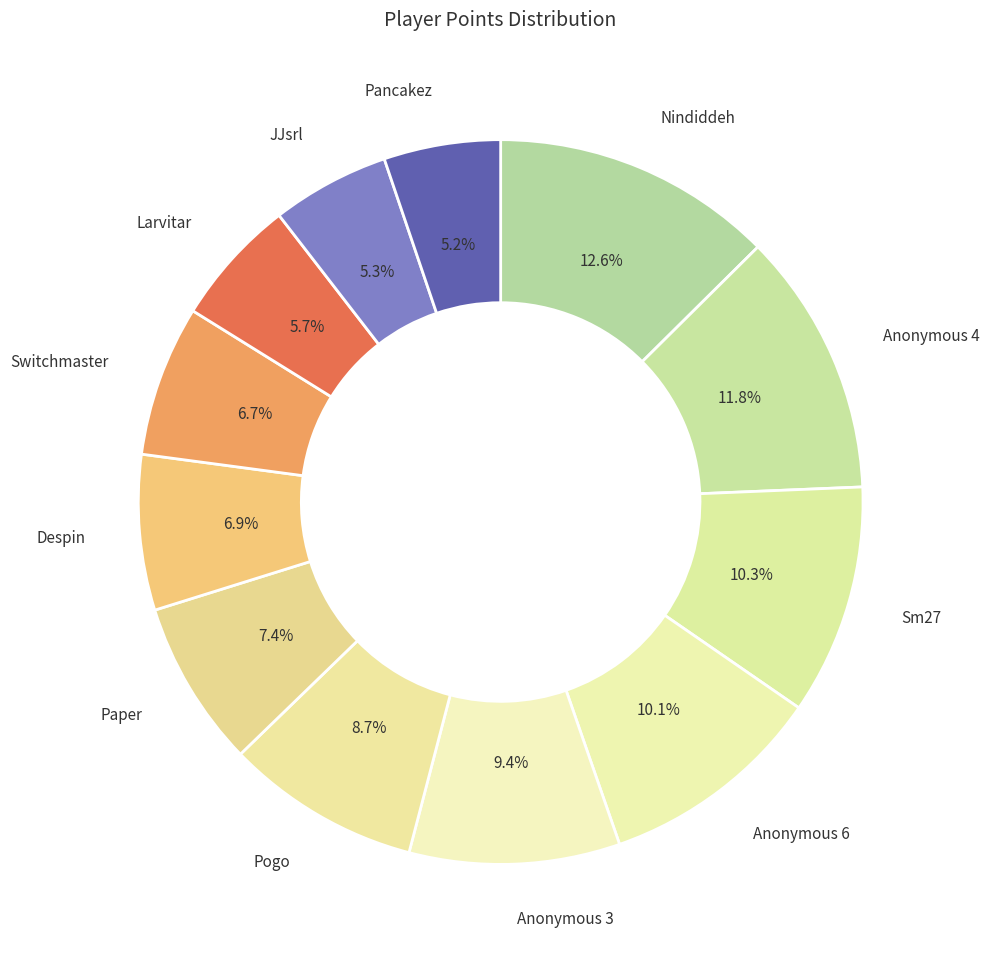

How much of the chart is everything except Pancakez?

94.8%